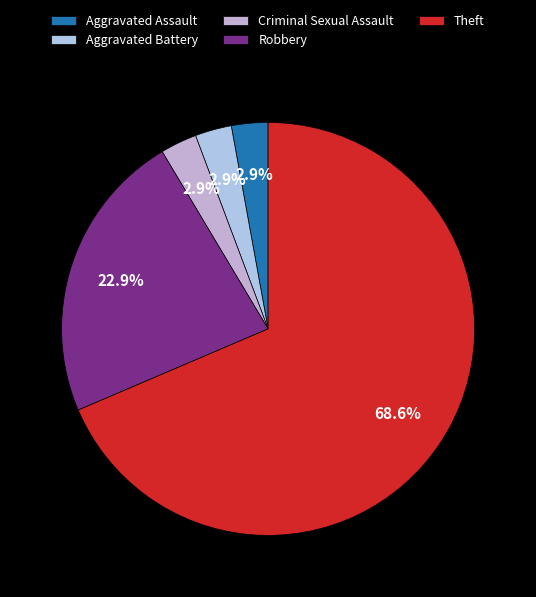

To the nearest percent, what portion does Aggravated Battery represent?

3%